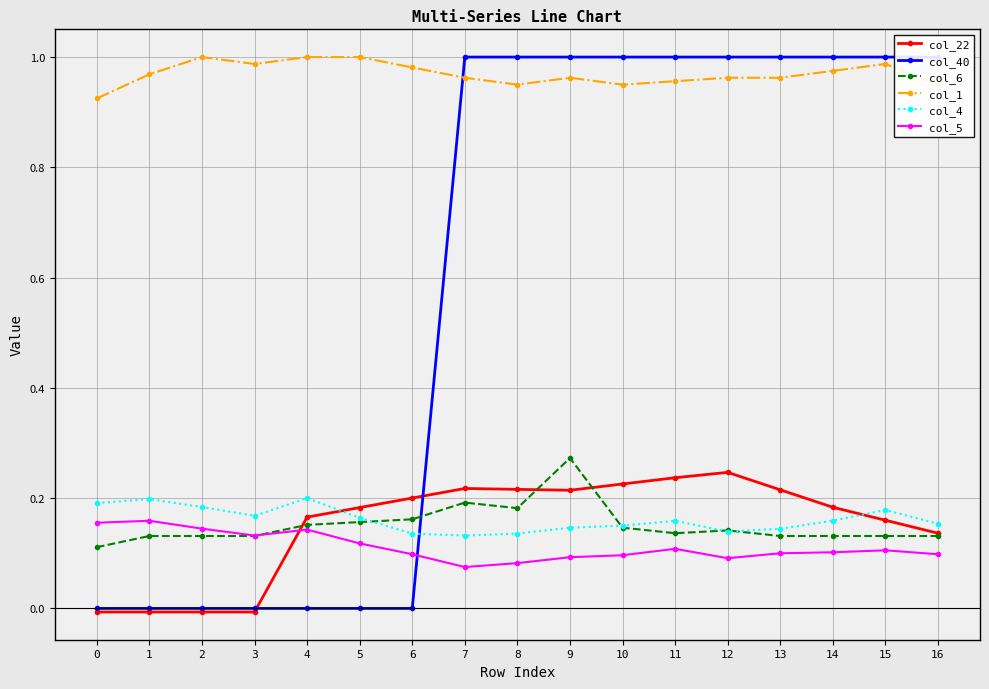

Is this an area chart (filled region under the line)?

No